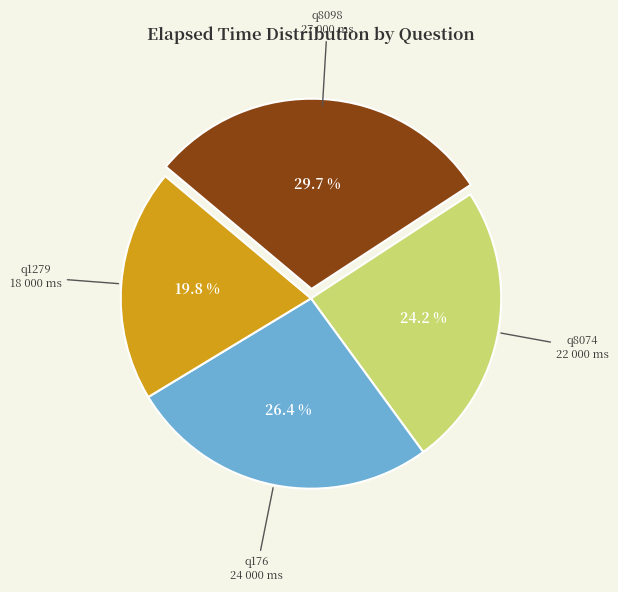

To the nearest percent, what percentage of the pie is q176?

26%